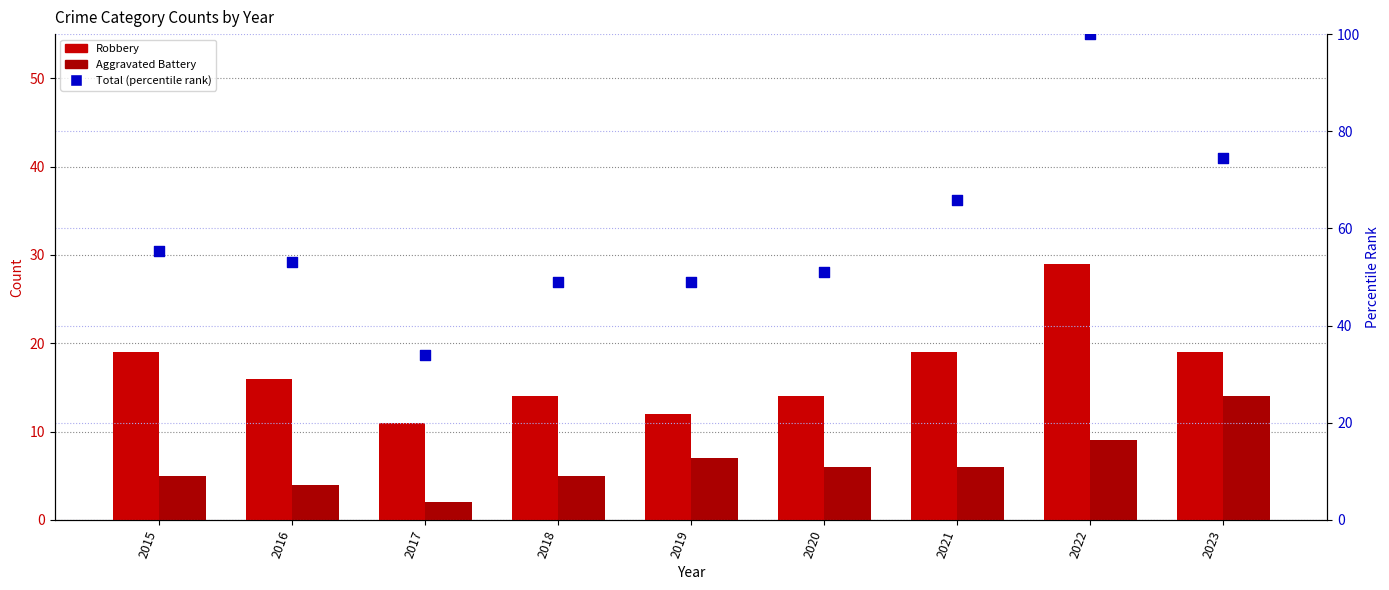

Which series reaches the maximum Y coordinate?

Total (% of max)